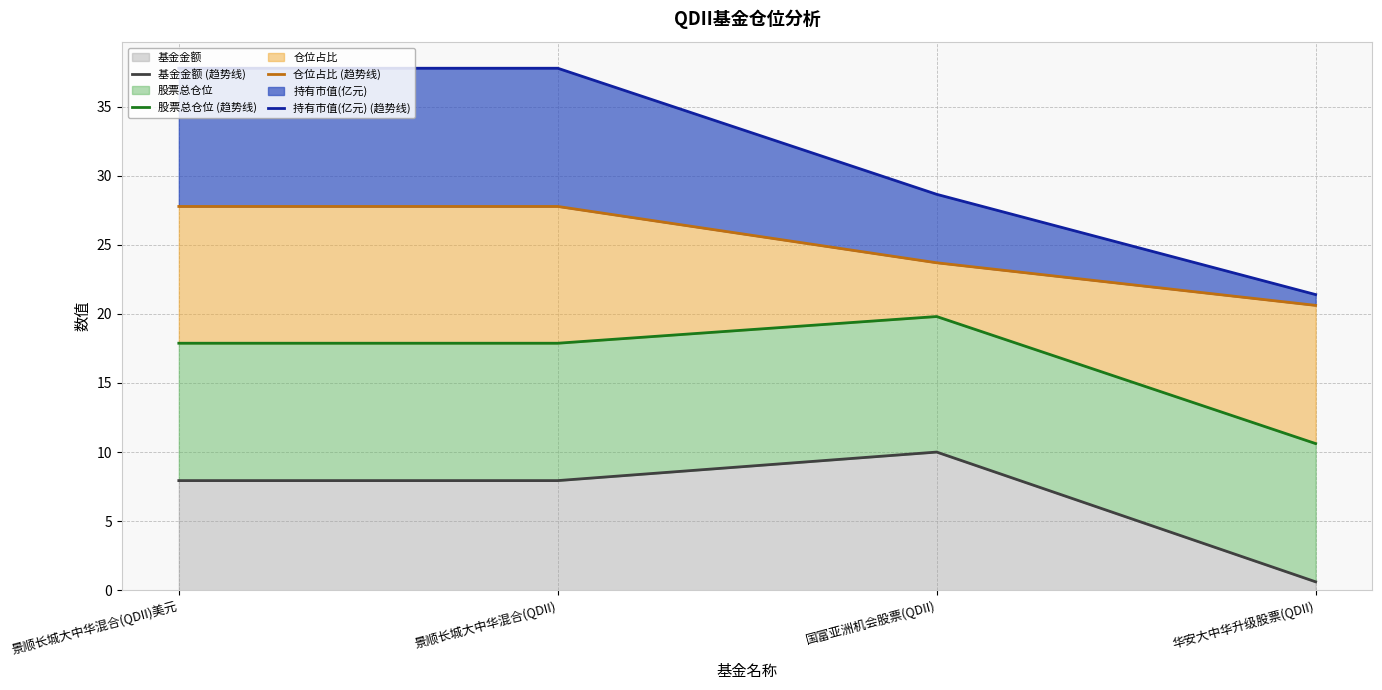

What is the label of the 3rd point from the left?

国富亚洲机会股票(QDII)